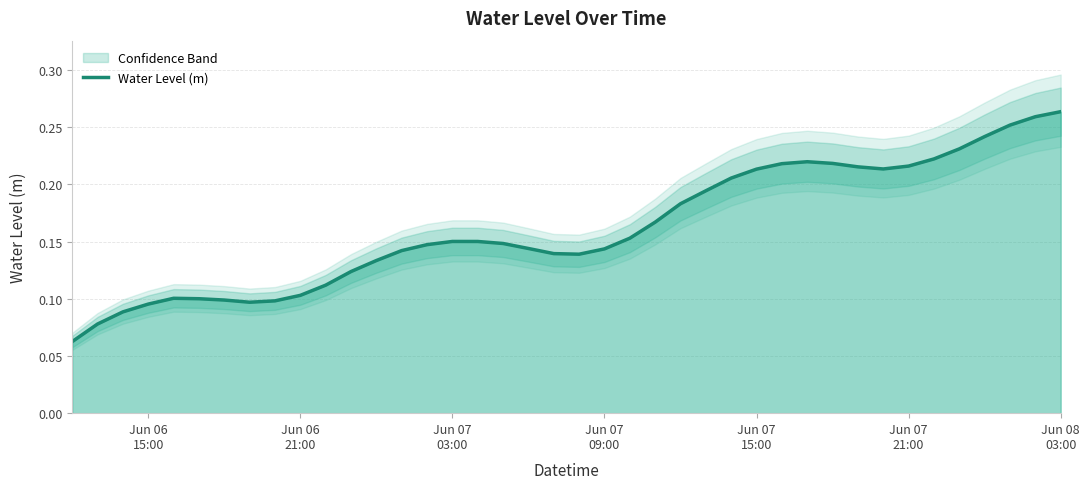

What is the sum of all values?

6.5